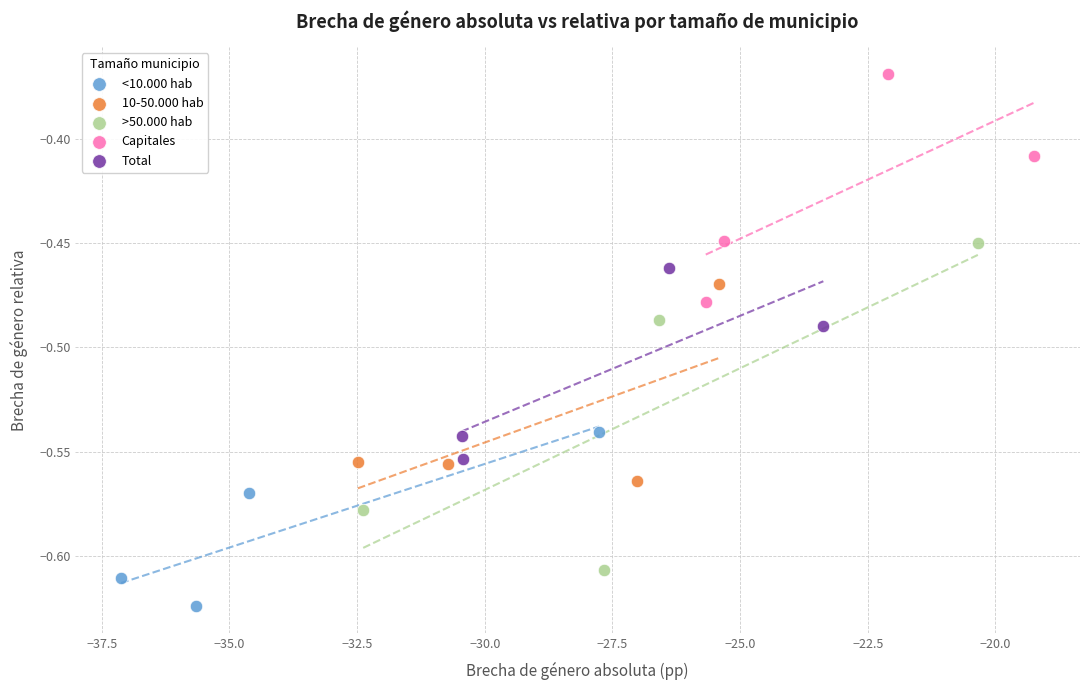

Which series has the largest Y range (max minus min)?

>50.000 hab